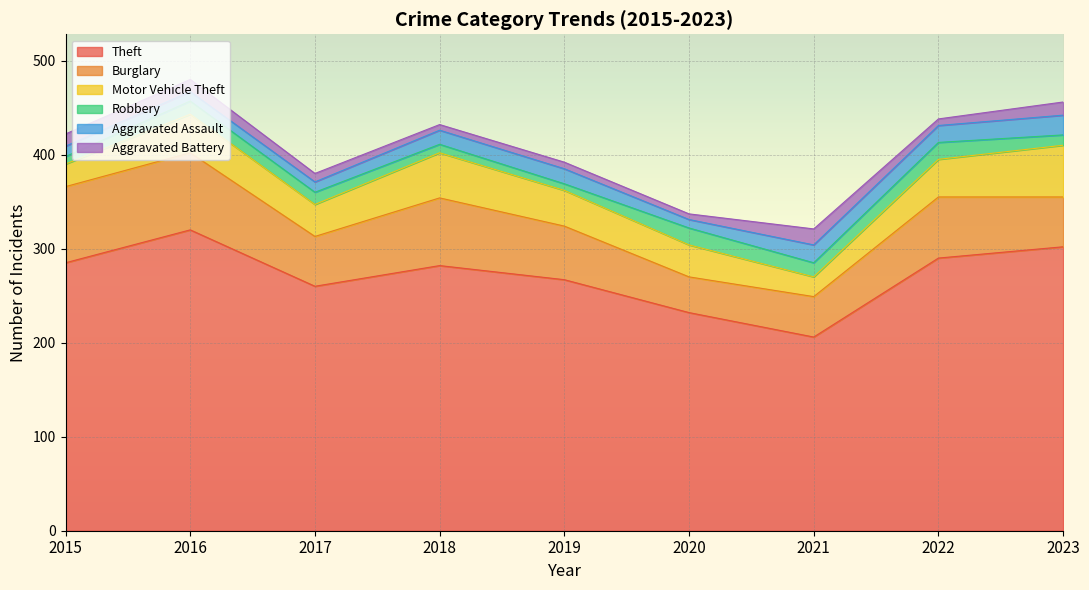

At how many categories does at least one series exceed 86?

9